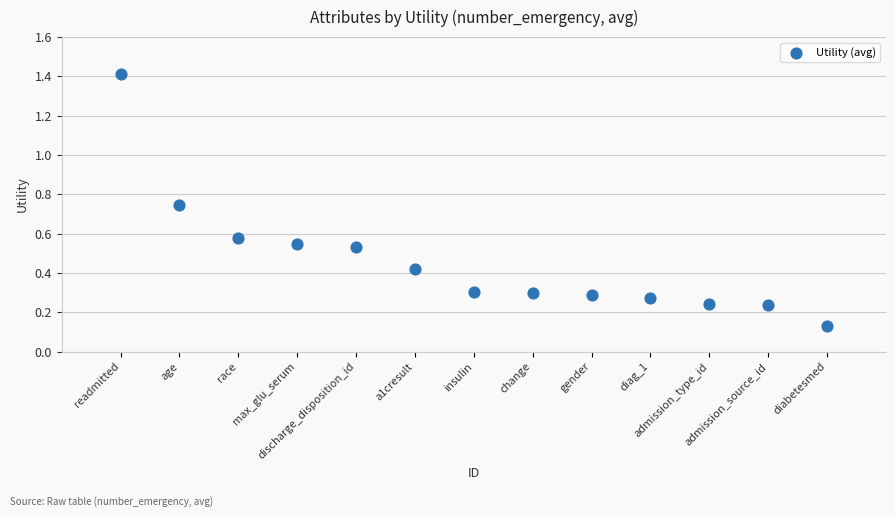

What is the range of Y values (max minus min)?

1.3